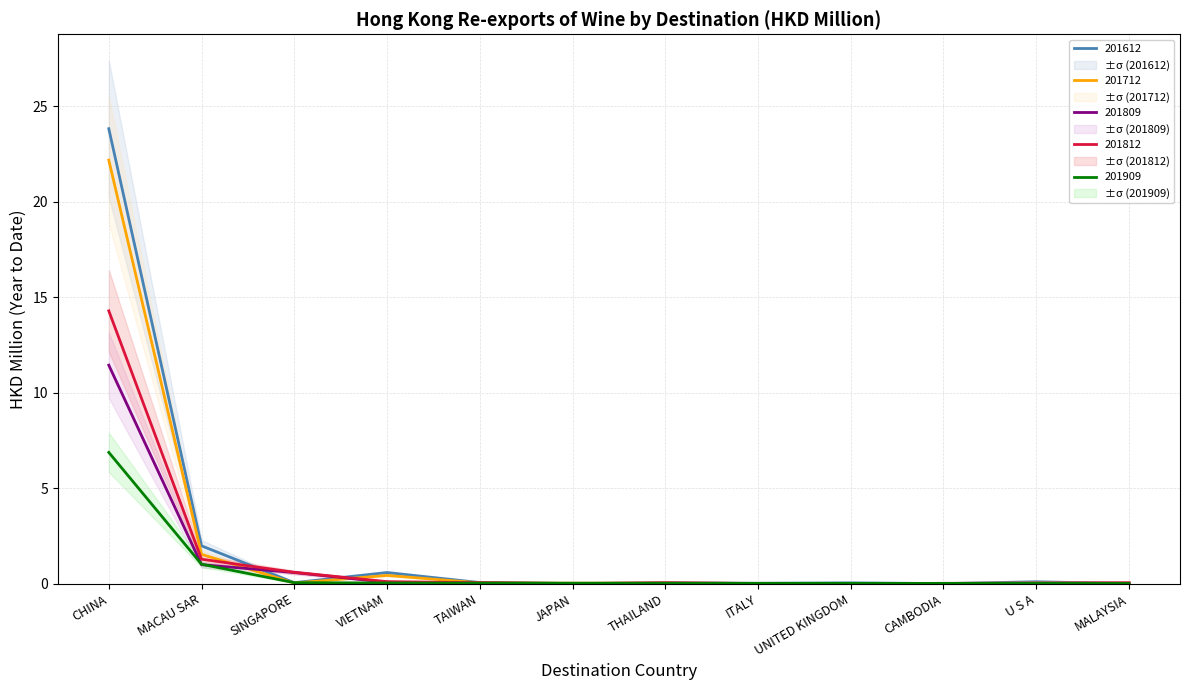

What is the label of the 7th point from the left?

THAILAND